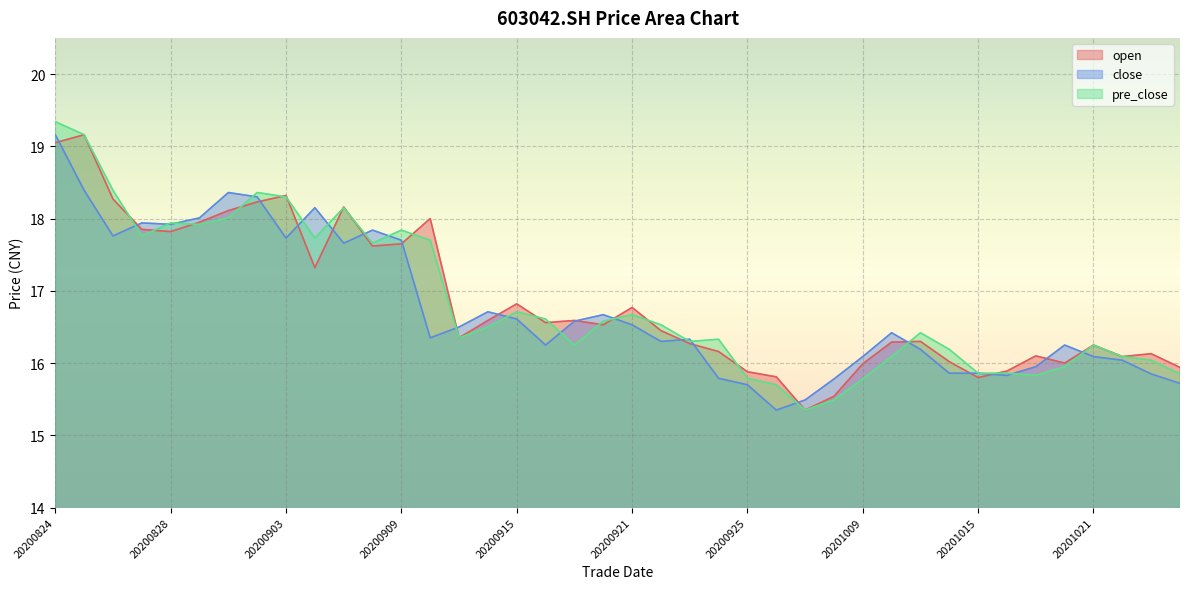

In pre_close, how many points are higher than both neighbors (excluding endpoints)?

9